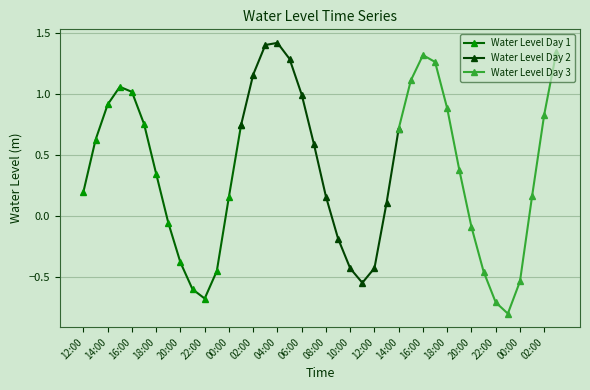

At which label does Water Level Day 1 reach its minimum?

22:00